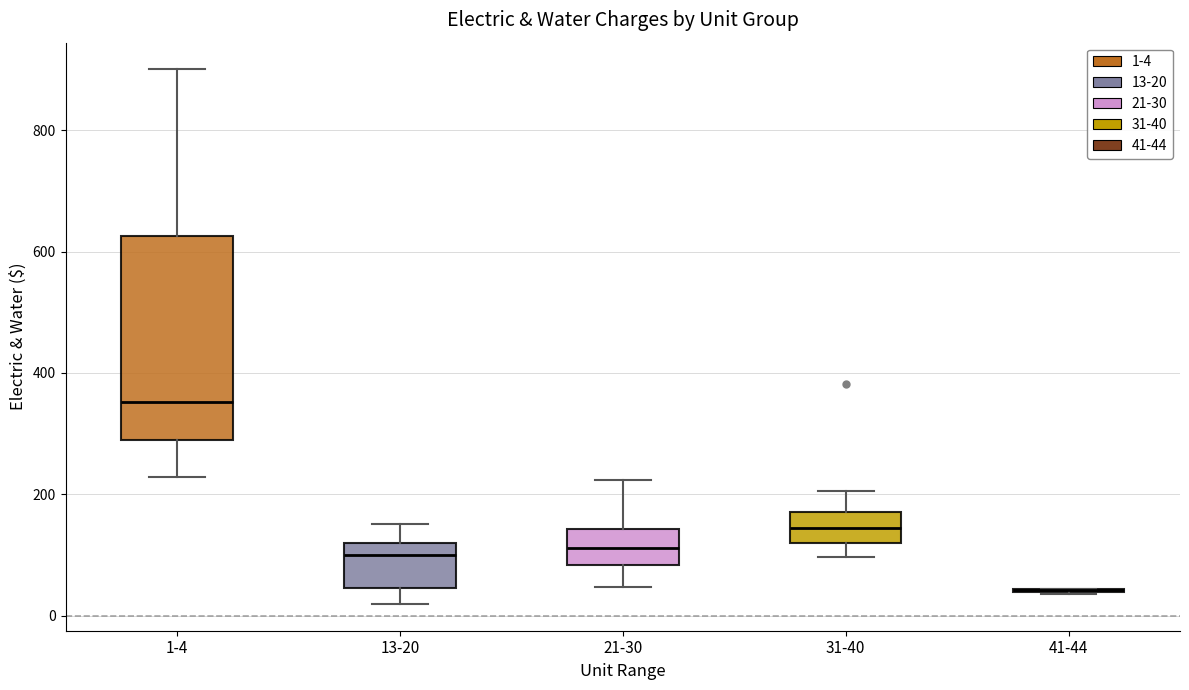

Reading left to right, transcribe this box plot: for each box, give where its median line is, the range the box spans, and where its two whiskers end, as read against the y-axis. The values are not printed on the chart, so give them approximately, as read against the axis.

1-4: median 360, box 300 to 620, whiskers 220 to 900
13-20: median 100, box 40 to 120, whiskers 20 to 160
21-30: median 120, box 80 to 140, whiskers 40 to 220
31-40: median 140, box 120 to 180, whiskers 100 to 200
41-44: box collapsed to a line at 40, whiskers 40 to 40